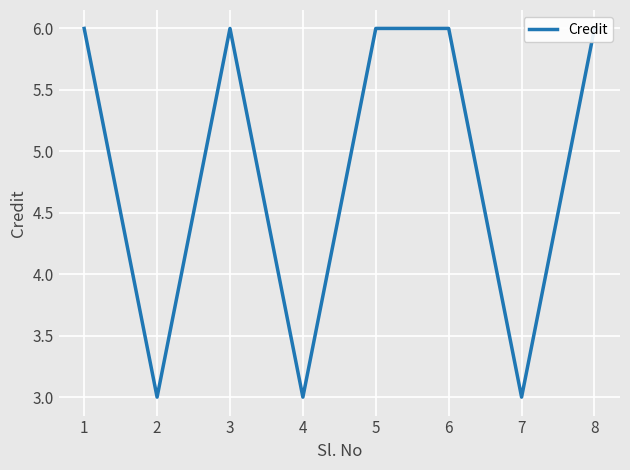

How many data points are less than 6?

3